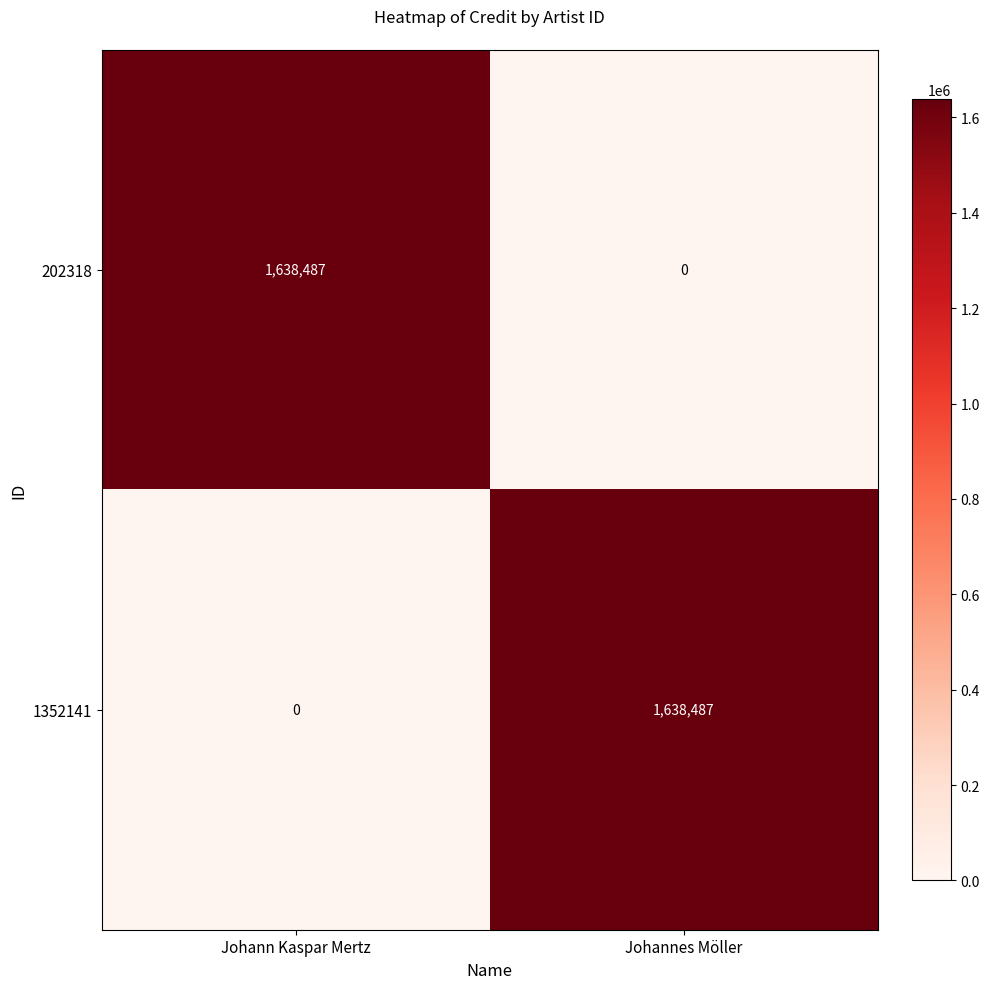

Is the value of 1352141 at Johann Kaspar Mertz greater than the value of 202318 at Johann Kaspar Mertz?

No